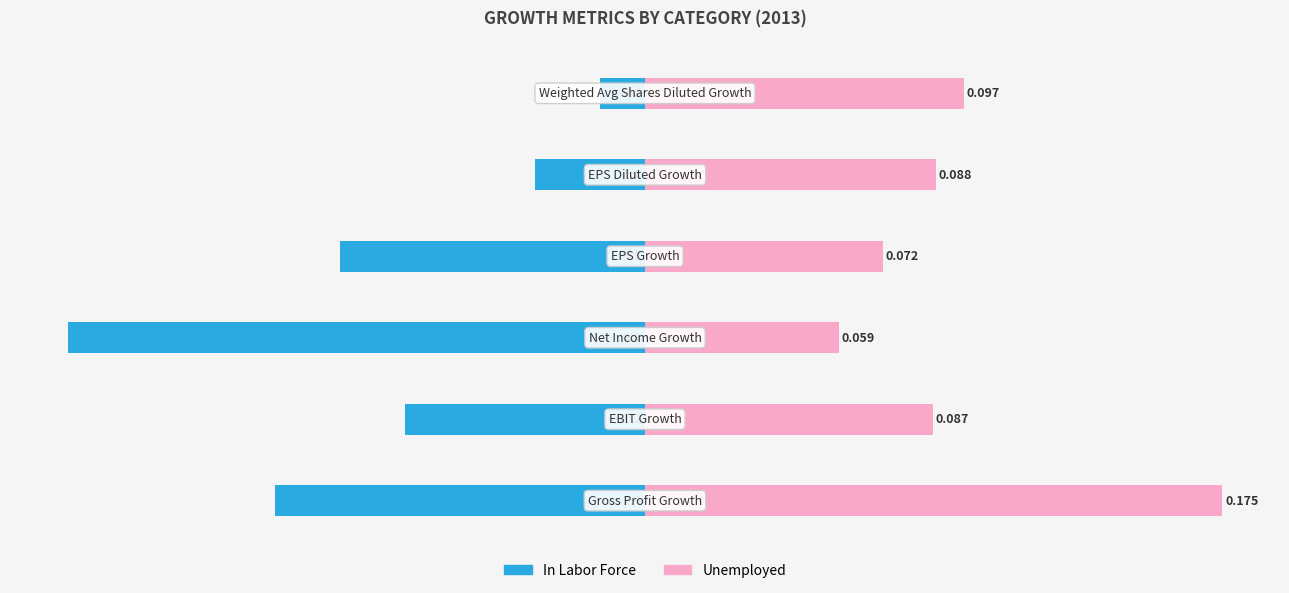

List the series in order of their overall mean, lowest first.

In Labor Force, Unemployed